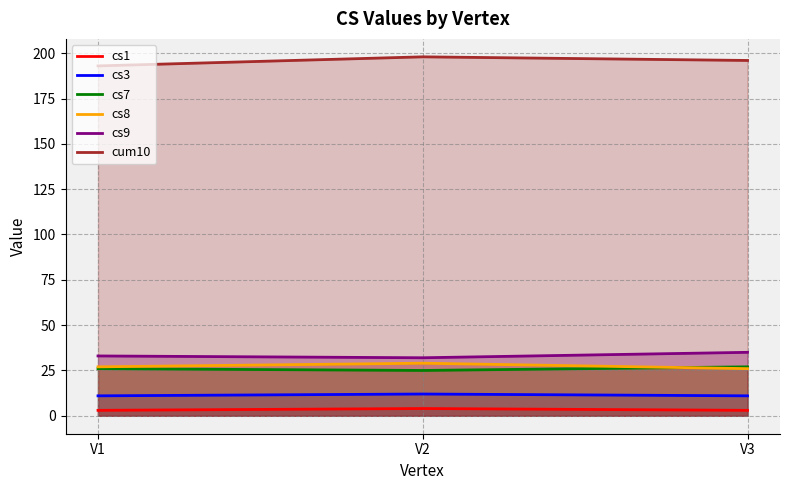

True or false: cum10 has a value of 61 at V2.

False